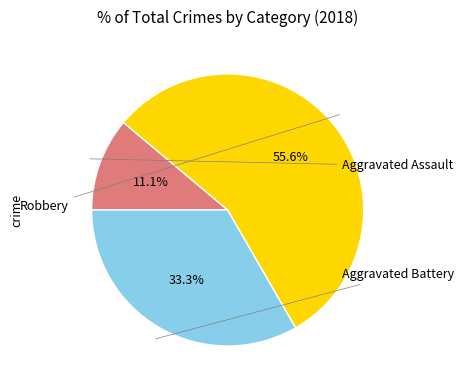

Does any single category account for the majority?

Yes